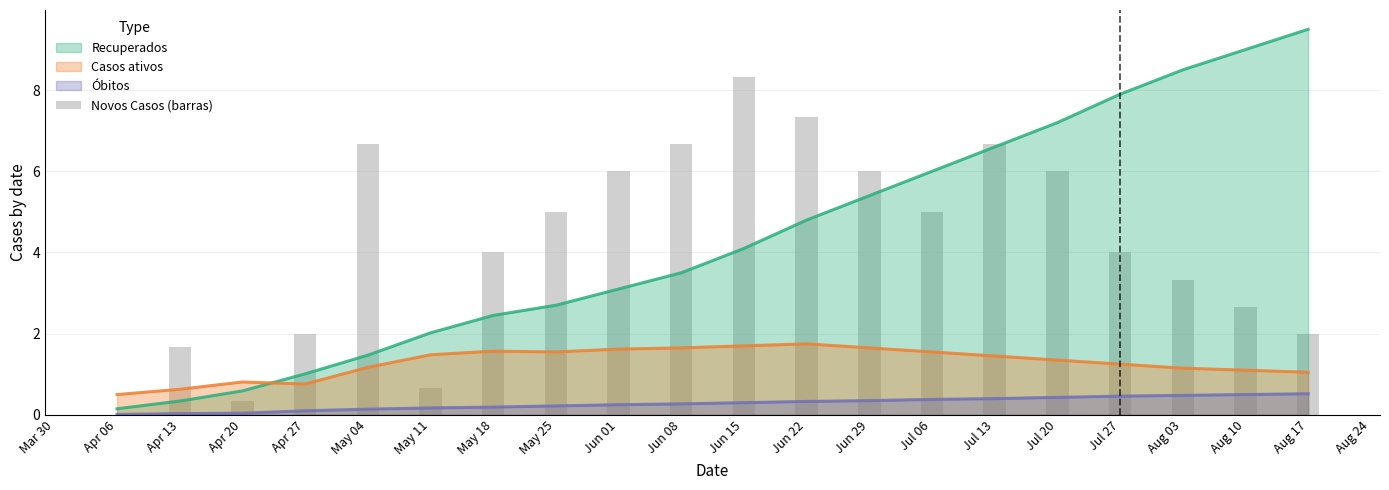

How many categories are shown in the chart?

20